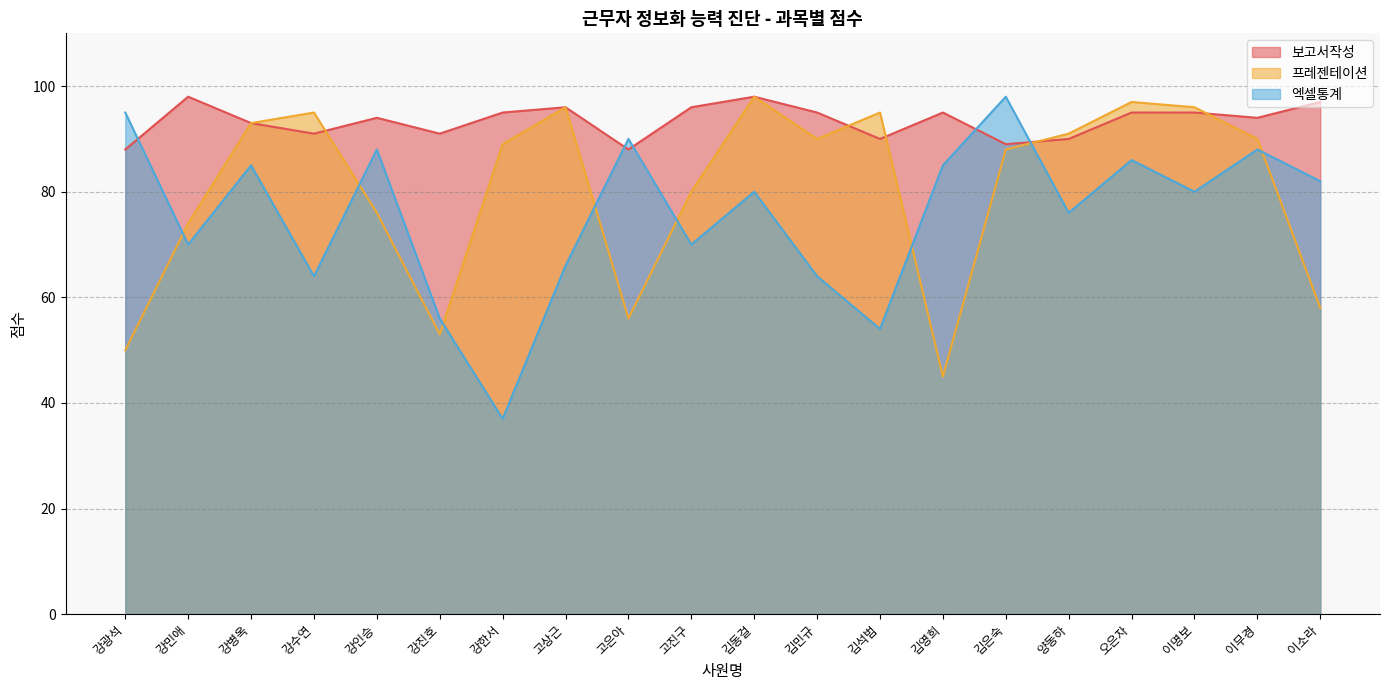

At 고진구, list the series in order from largest to smallest.

보고서작성, 프레젠테이션, 엑셀통계